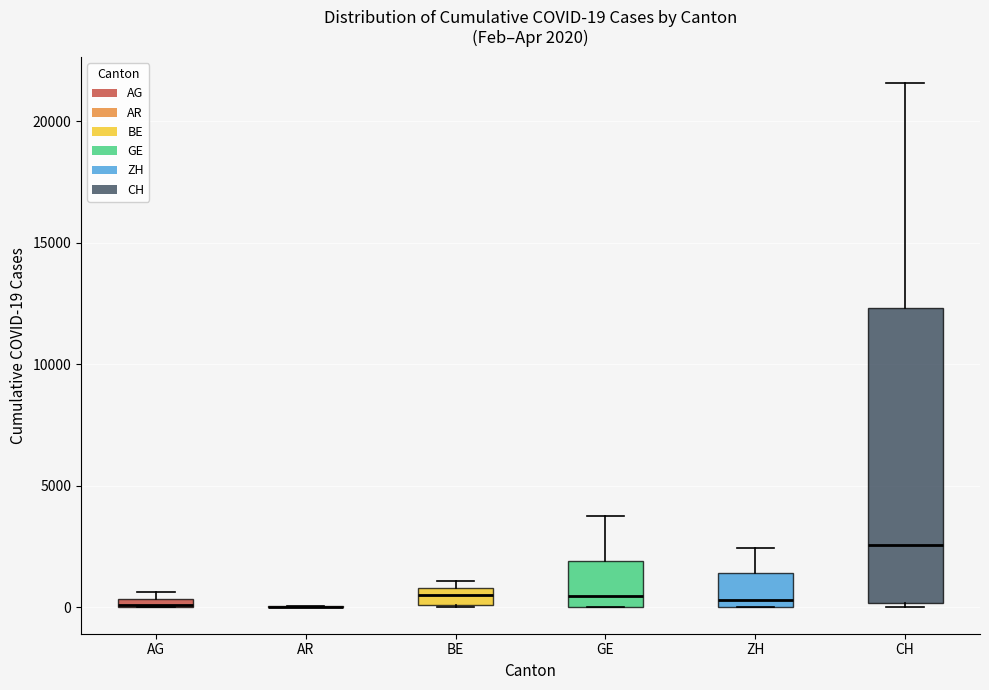

Comparing the boxes themselves (not the whiskers), which one is the tallest?

CH